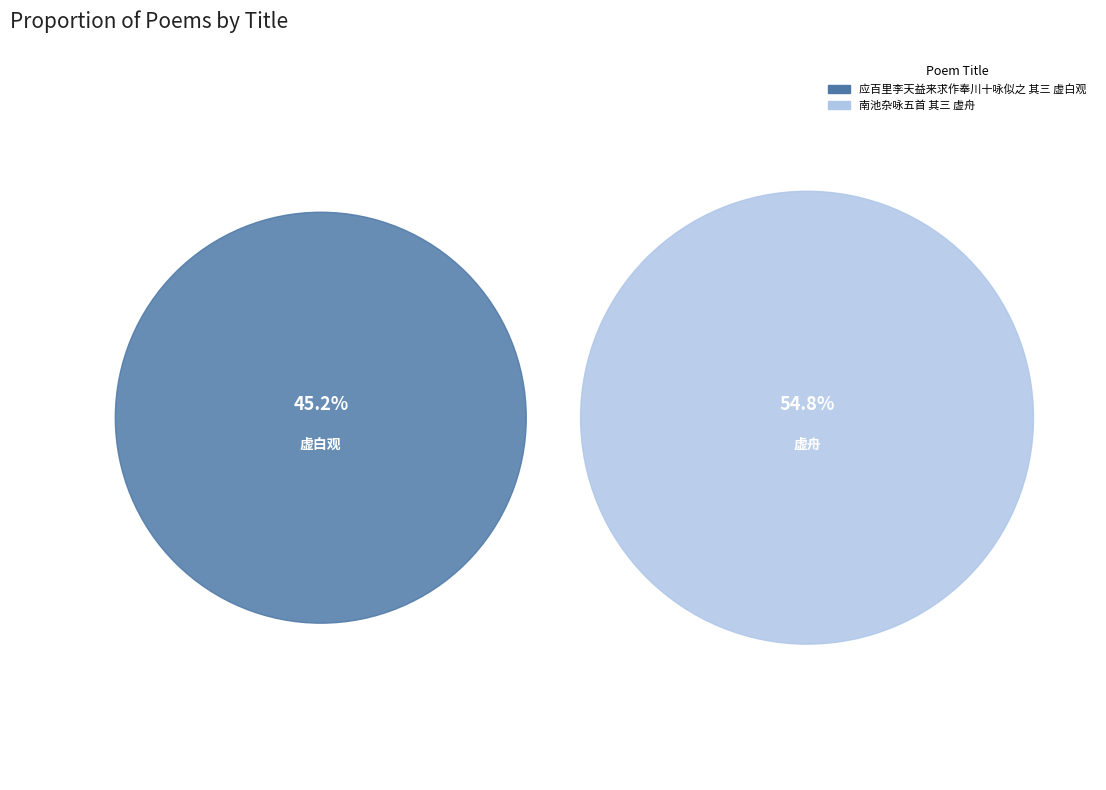

To the nearest percent, what portion does 南池杂咏五首 其三 虚舟 represent?

55%